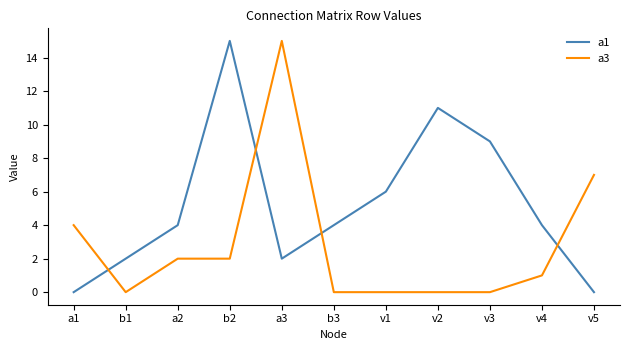

Which series has the largest total across all categories?

a1